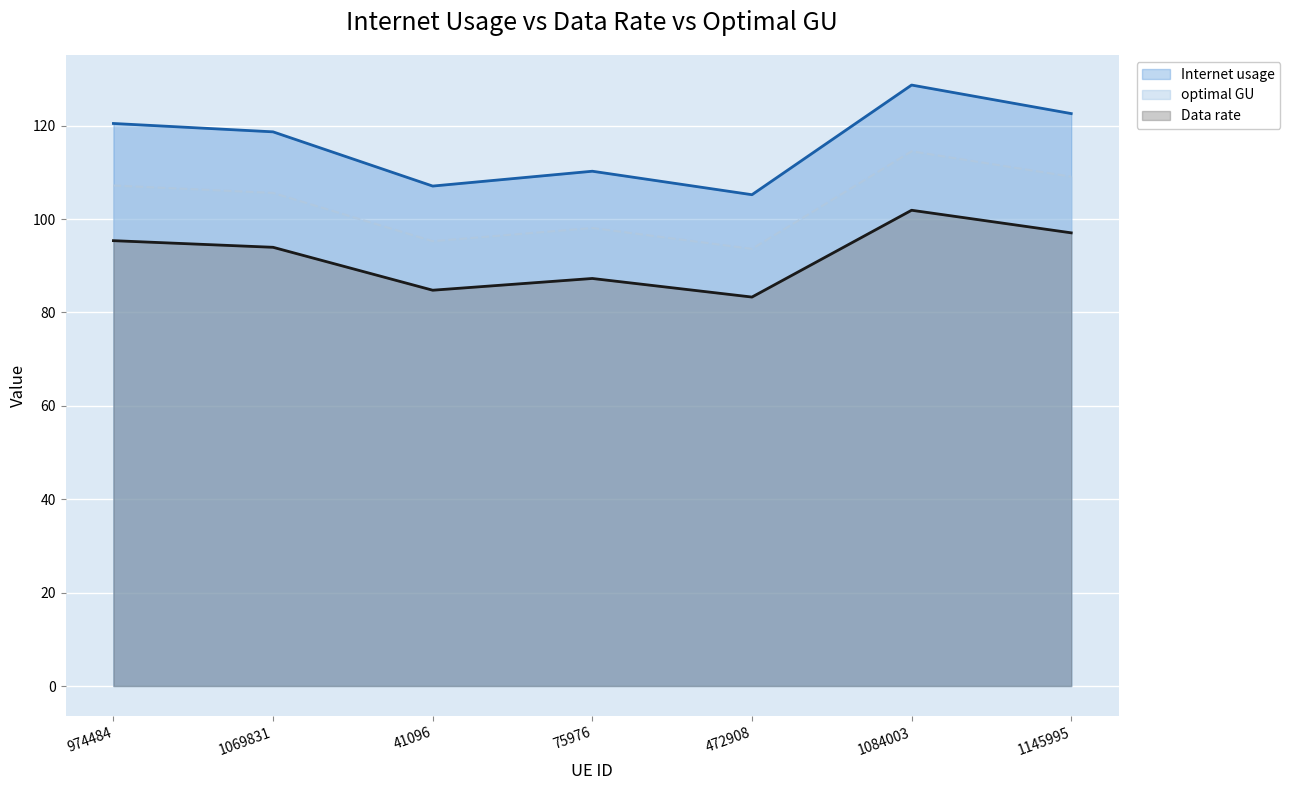

What is the greatest value displayed?

128.7